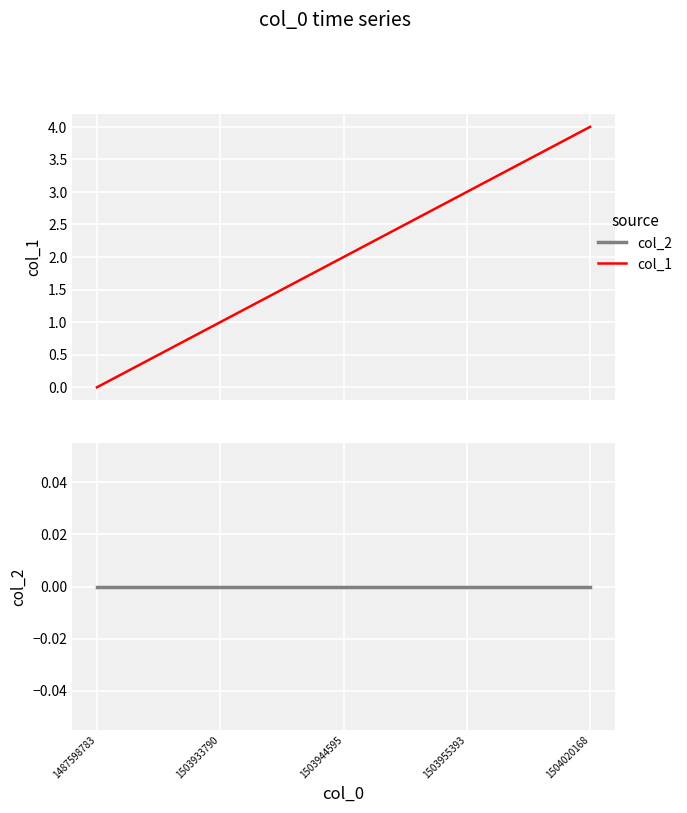

What is the spread (max minus min) of values at 1504020168?

4